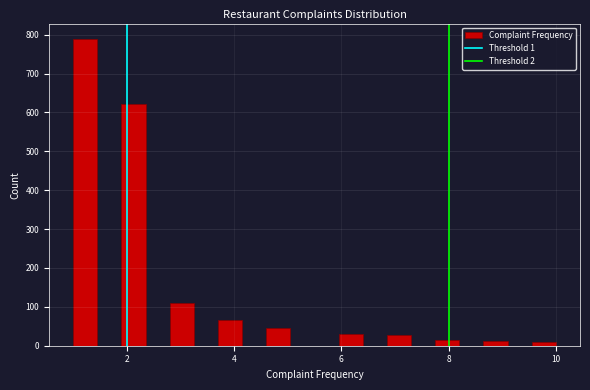

Around what value on the x-axis is the tallest bar? Give the approximate position of its centre, as read against the axis.

1.2